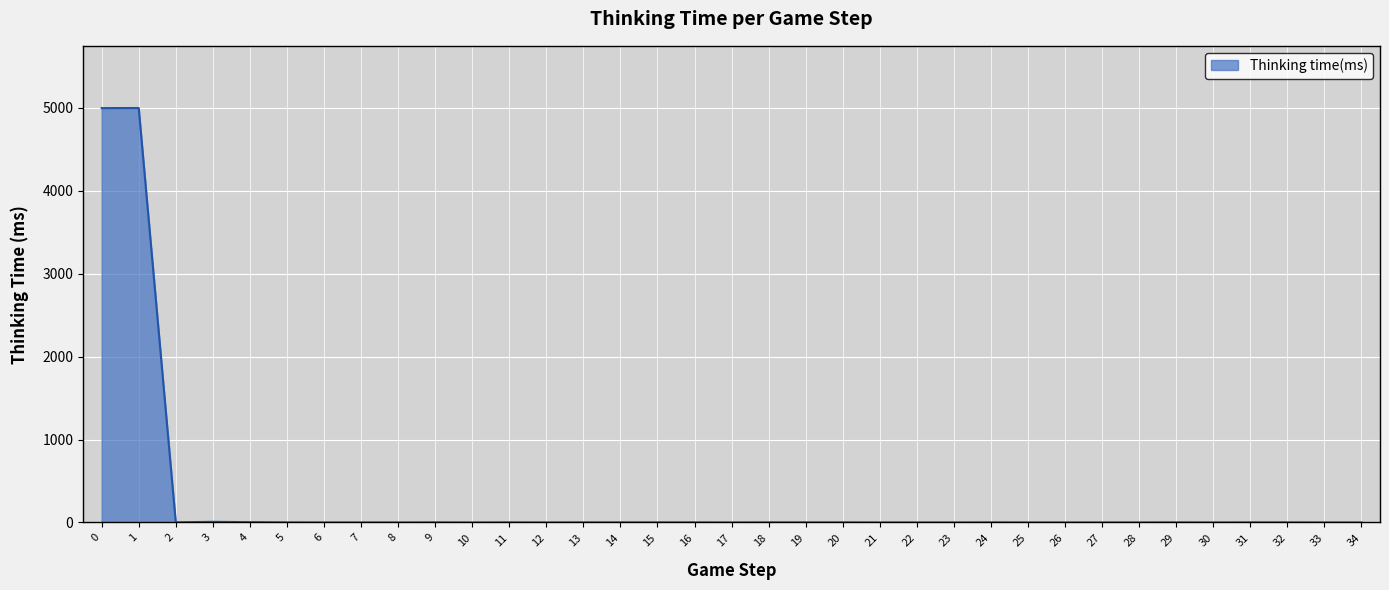

What is the difference between the maximum and minimum values?

4997